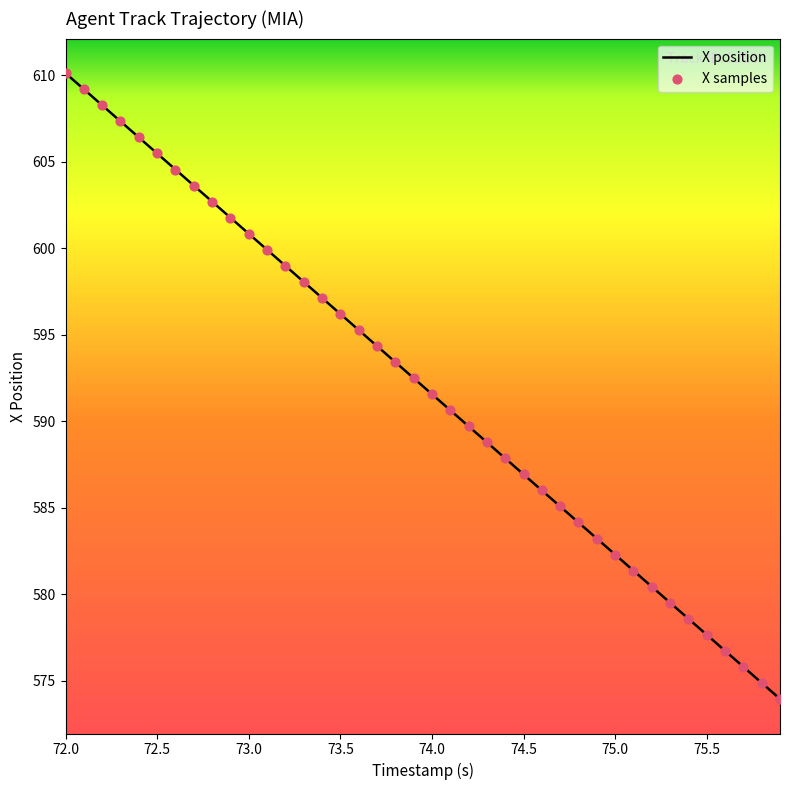

What is the minimum value shown in the chart?

573.9